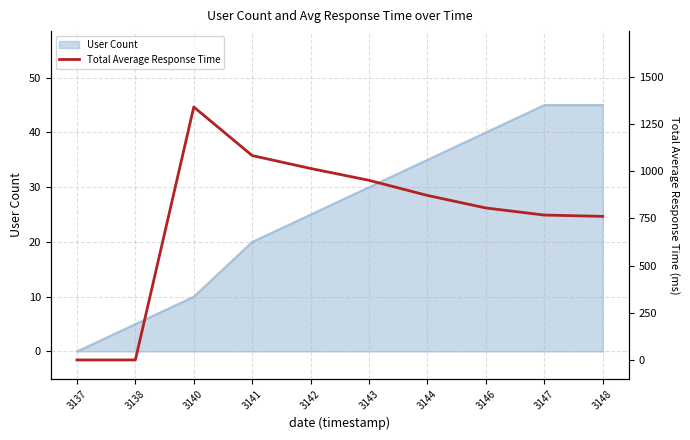

Which label corresponds to the largest value in the chart?

3140